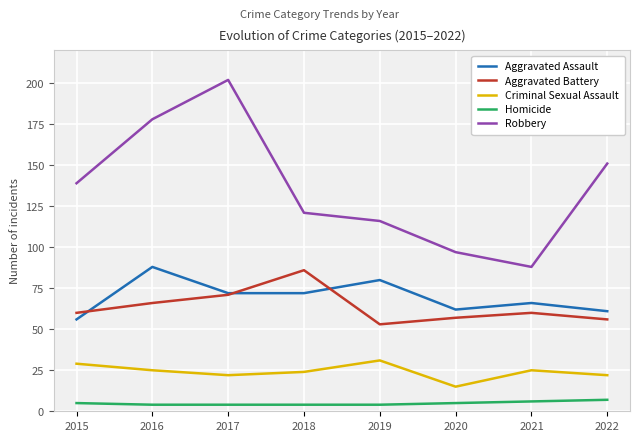

At which category is the sum across all series the highest?

2017